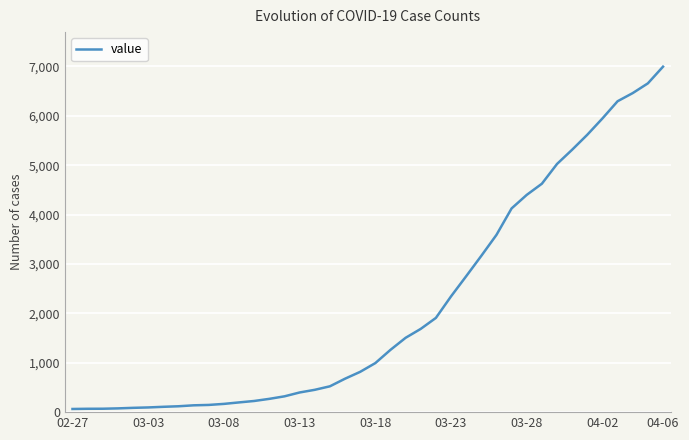

What is the average value?

2142